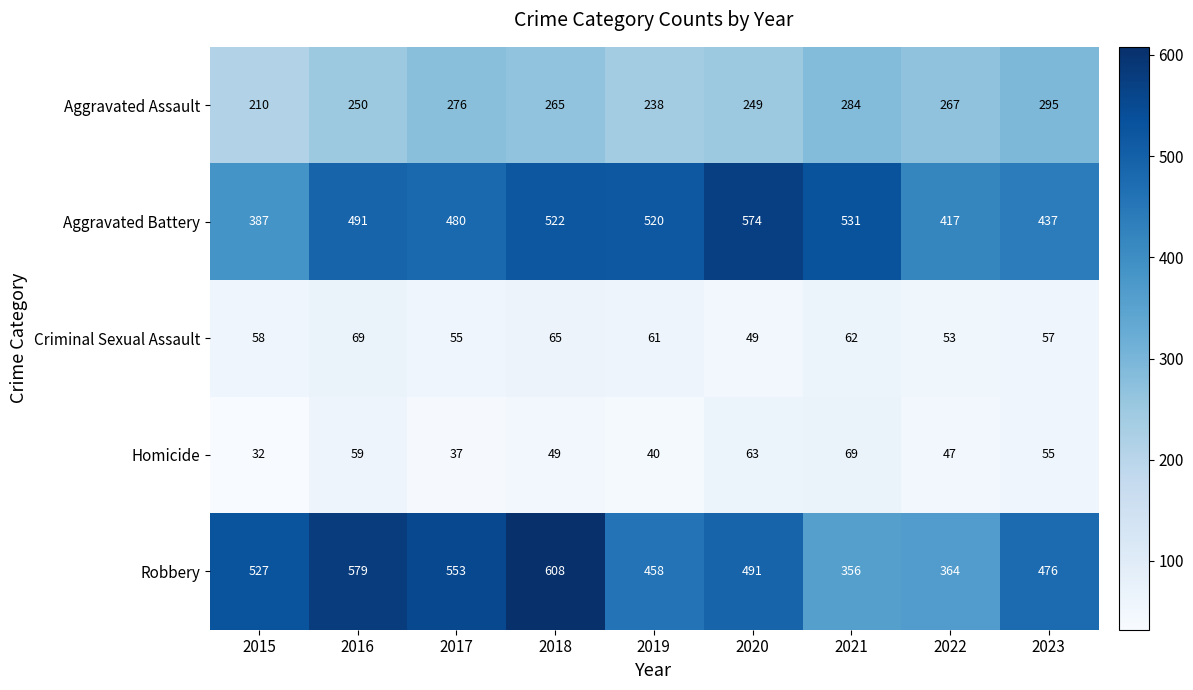

Which series has the largest range (max minus min)?

Robbery